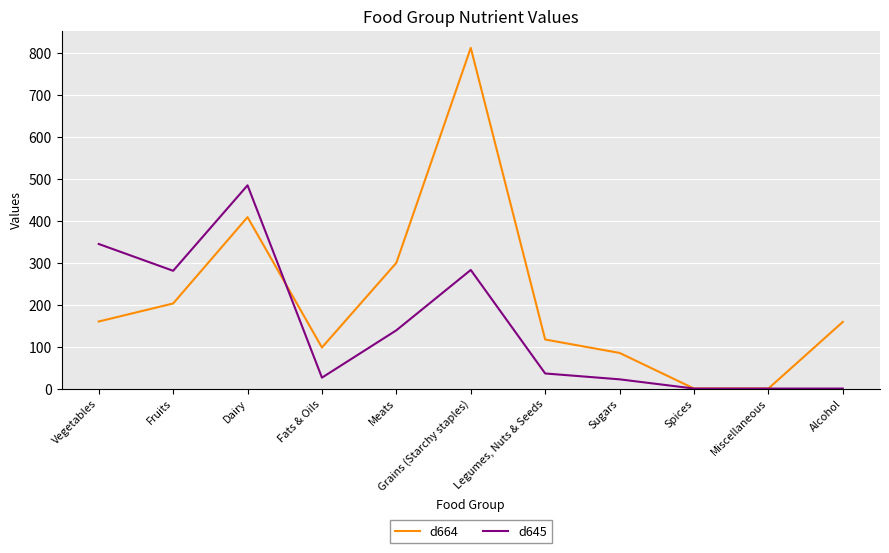

True or false: d645 and d664 intersect in this chart.

True